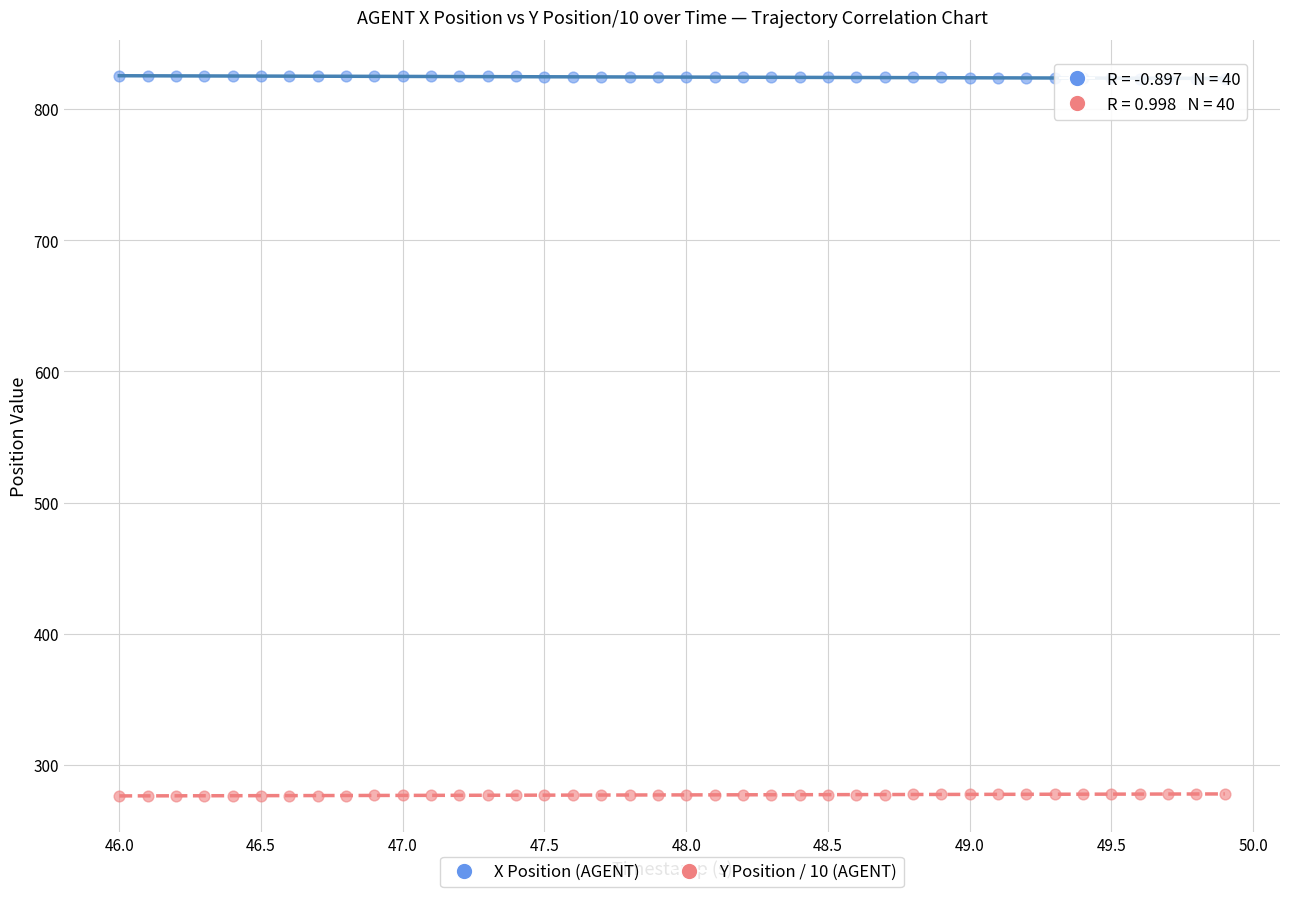

Which series reaches the maximum Y coordinate?

X Position (AGENT)